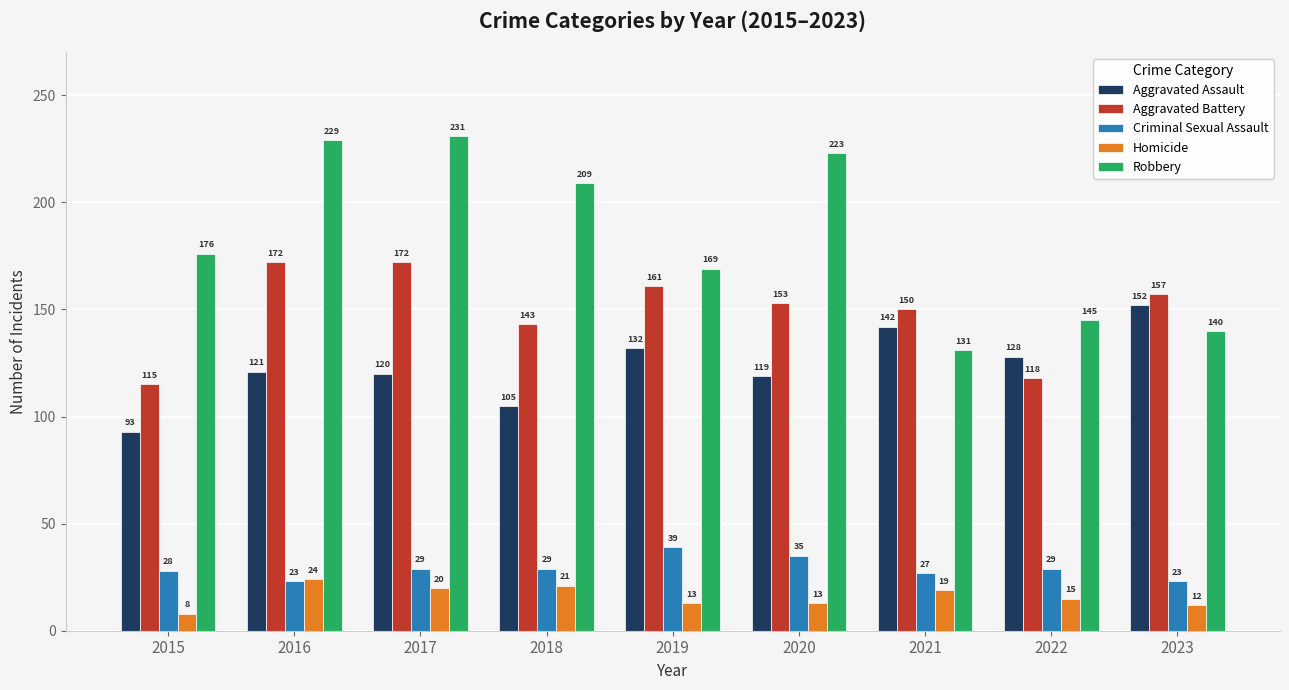

At which category is the sum across all series the highest?

2017